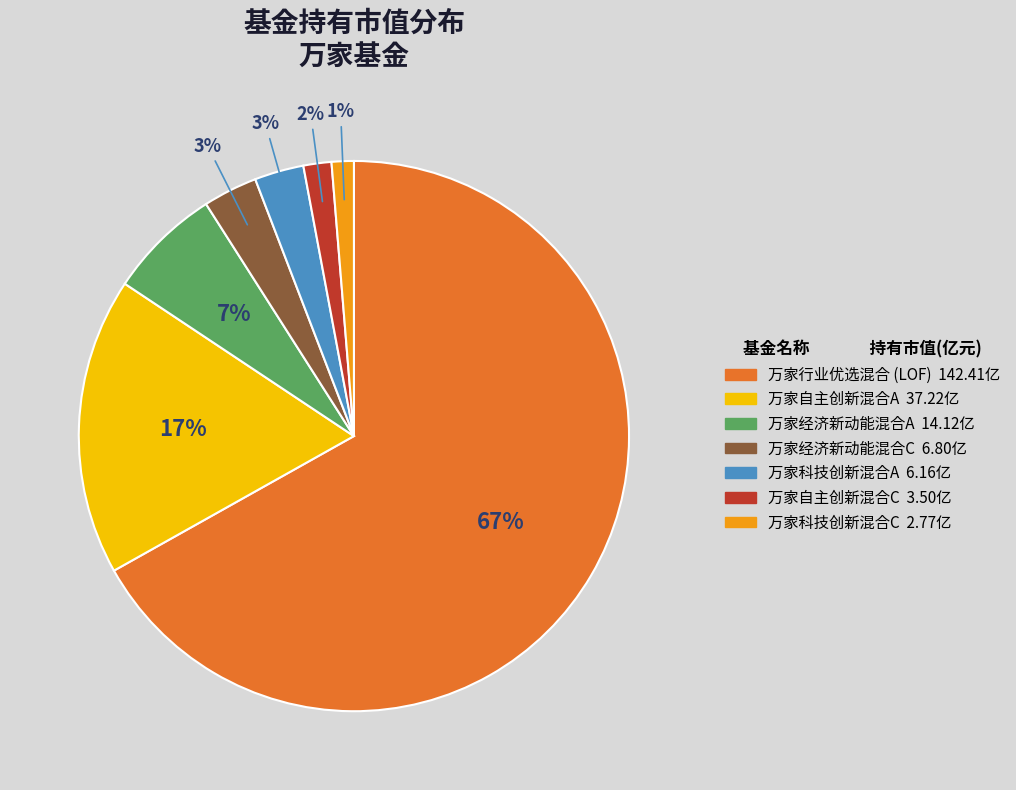

To the nearest percent, what is the difference between the 万家自主创新混合C and 万家科技创新混合A slice percentages?

1%